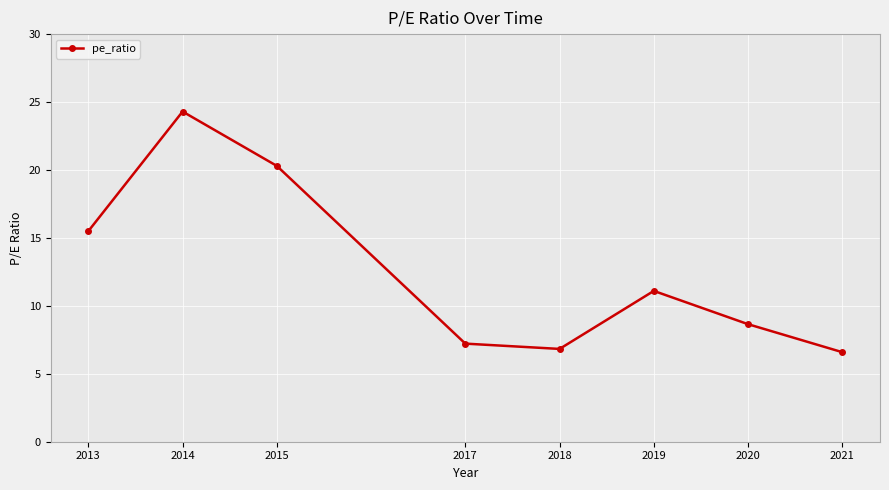

Reading left to right, what are all the values shown in this chart?

15.5	24.3	20.3	7.2	6.8	11.1	8.7	6.6